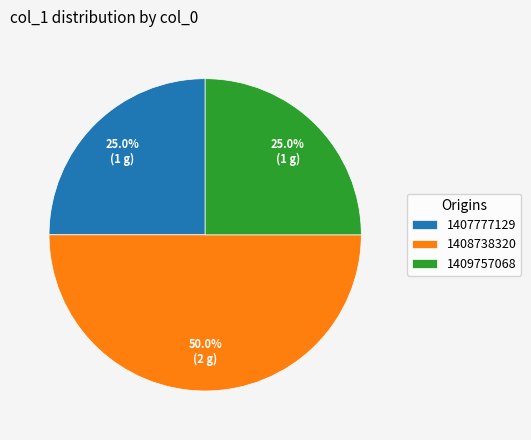

To the nearest percent, what is the difference between the largest and smallest slice percentages?

25%